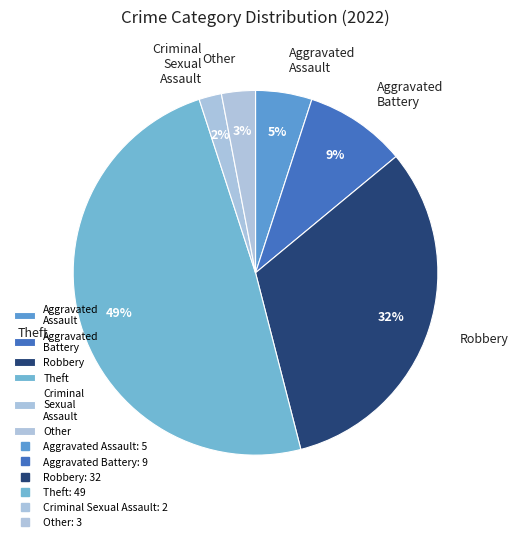

Which category has the smallest portion of the pie?

Criminal Sexual Assault